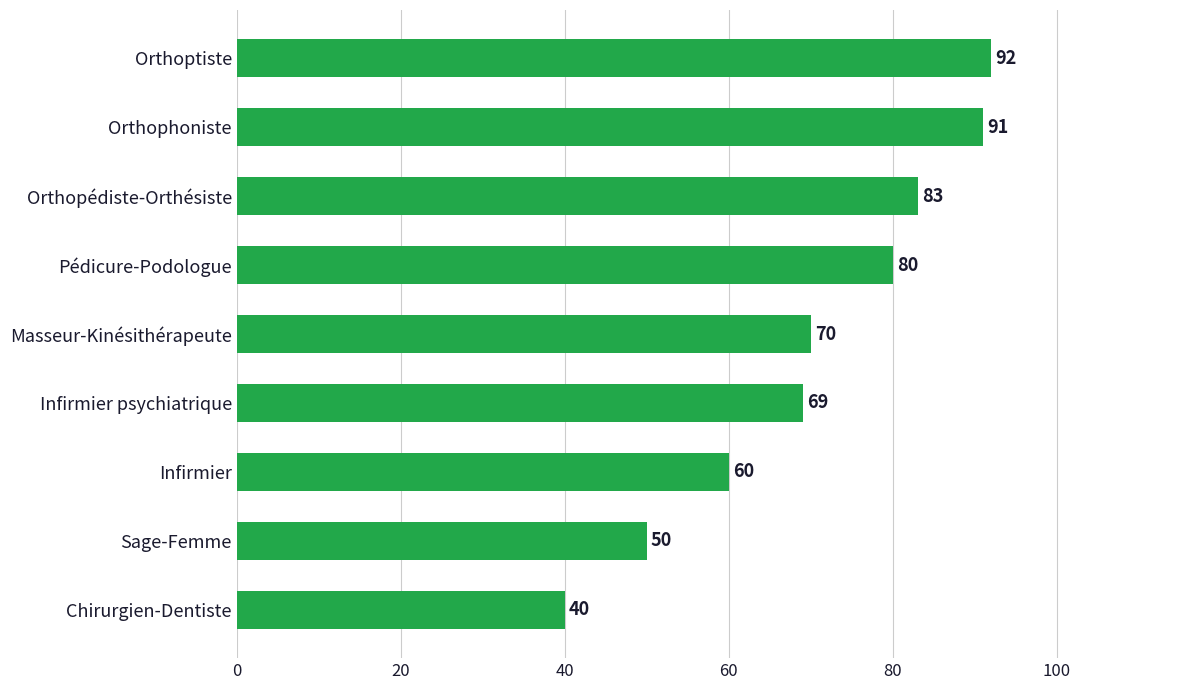

The chart shows a value of 91 at Orthophoniste. True or false?

True